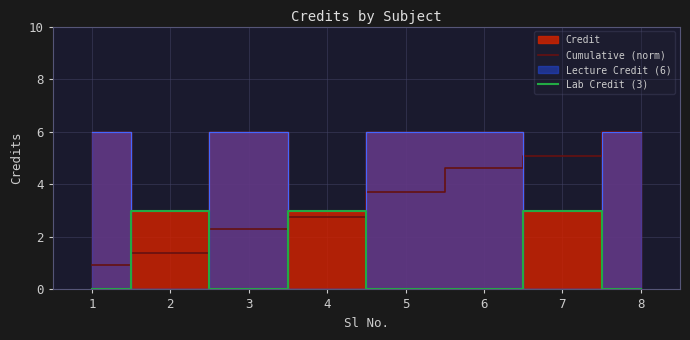

How many data points in Lab Credit (3) are above 0?

3